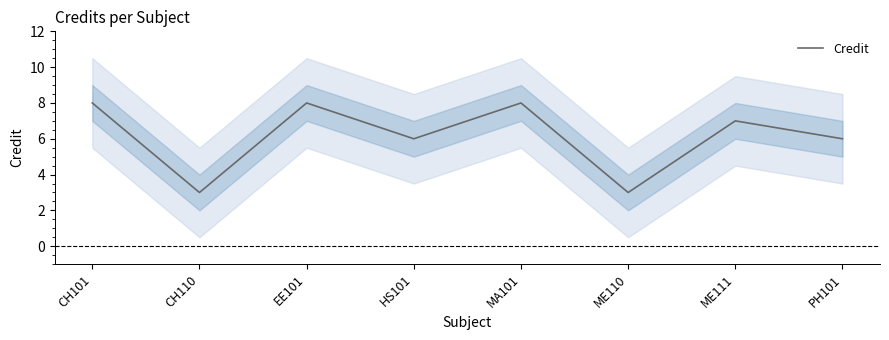

What is the minimum value shown in the chart?

3